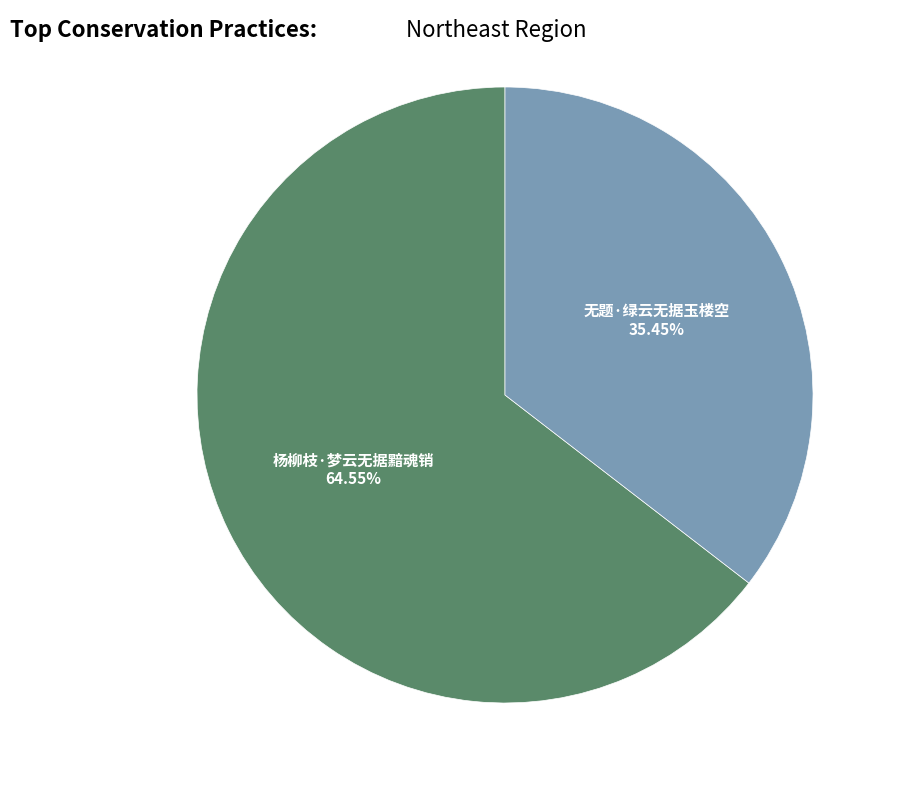

Between 无题·绿云无据玉楼空 and 杨柳枝·梦云无据黯魂销, which is larger?

杨柳枝·梦云无据黯魂销